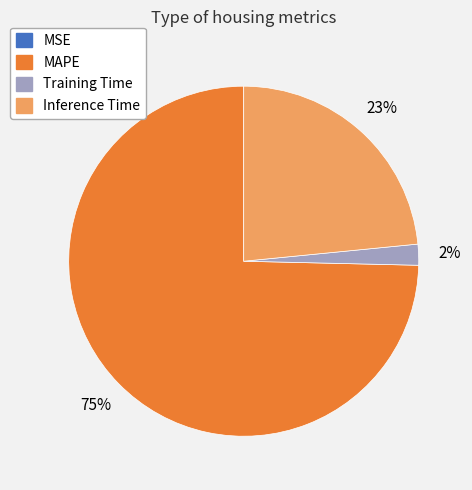

Which category accounts for the majority?

MAPE